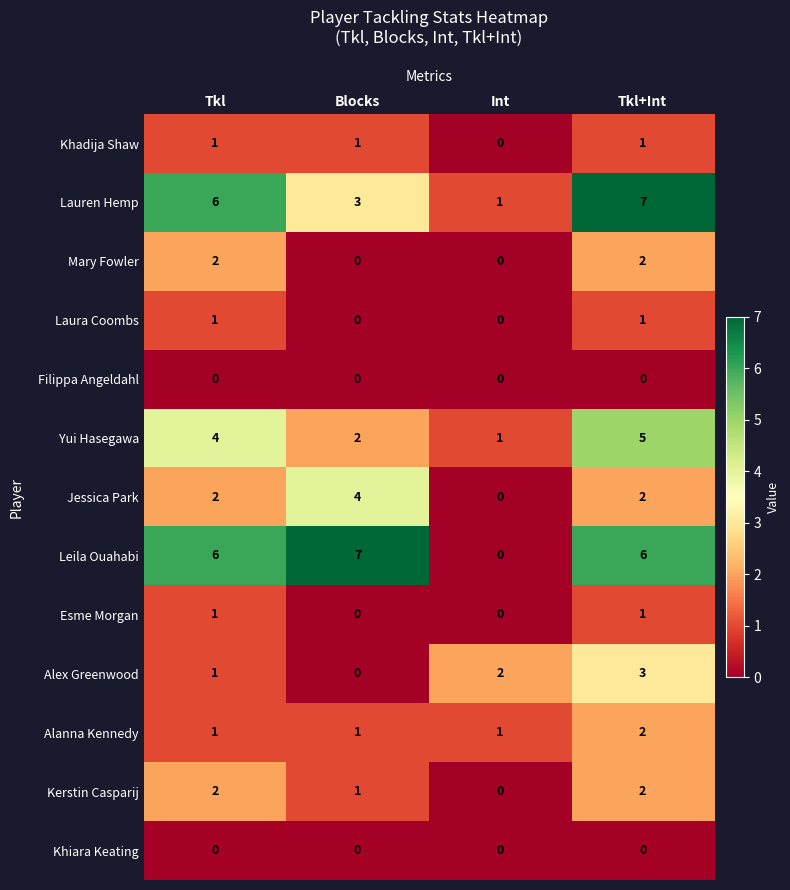

What is the sum of all Alex Greenwood values?

6